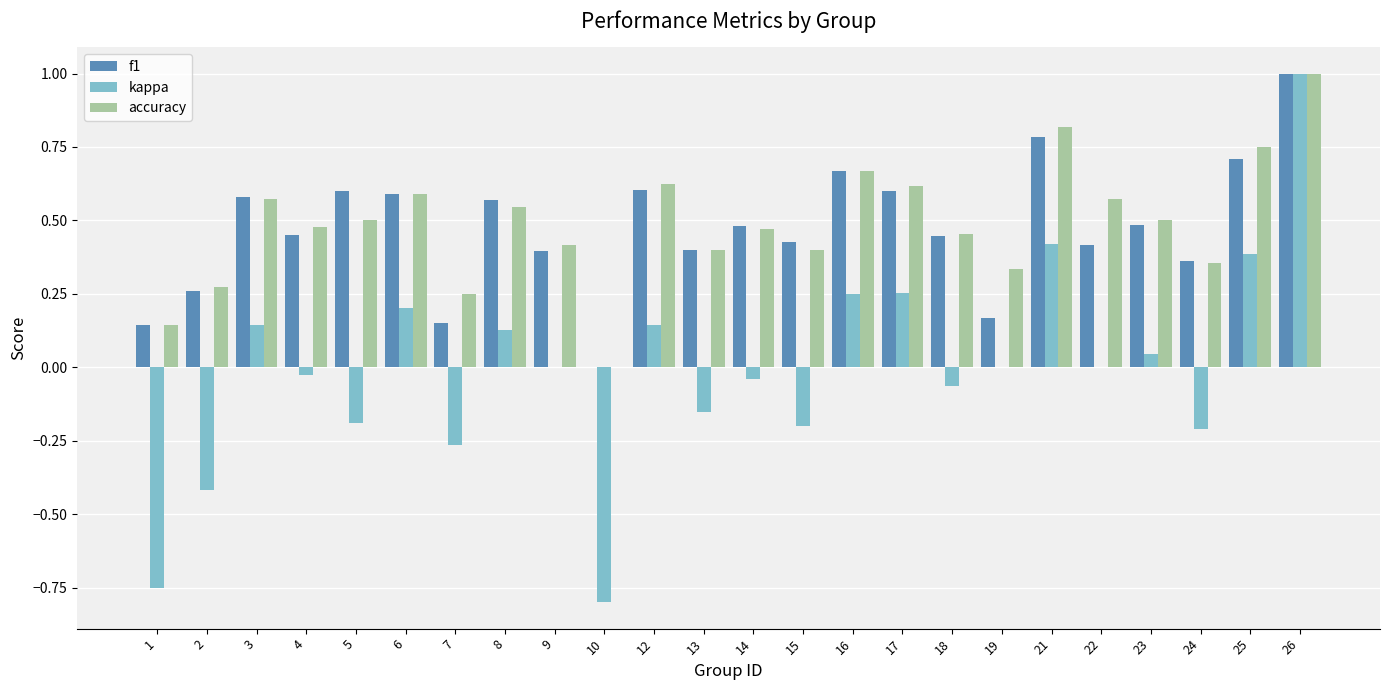

Which series has the largest total across all categories?

accuracy